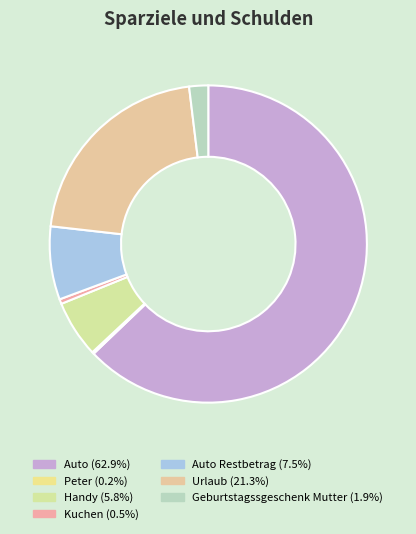

How many segments does this pie chart have?

7